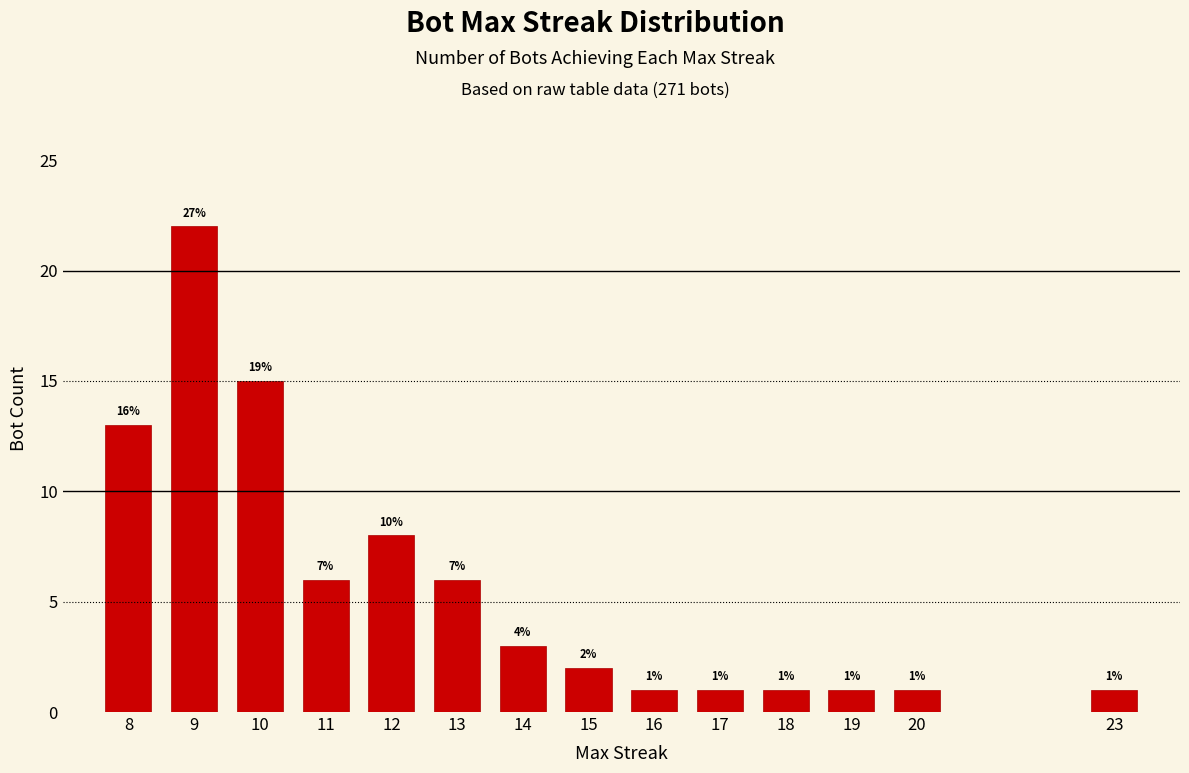

True or false: the data shows 0 at 19.

False